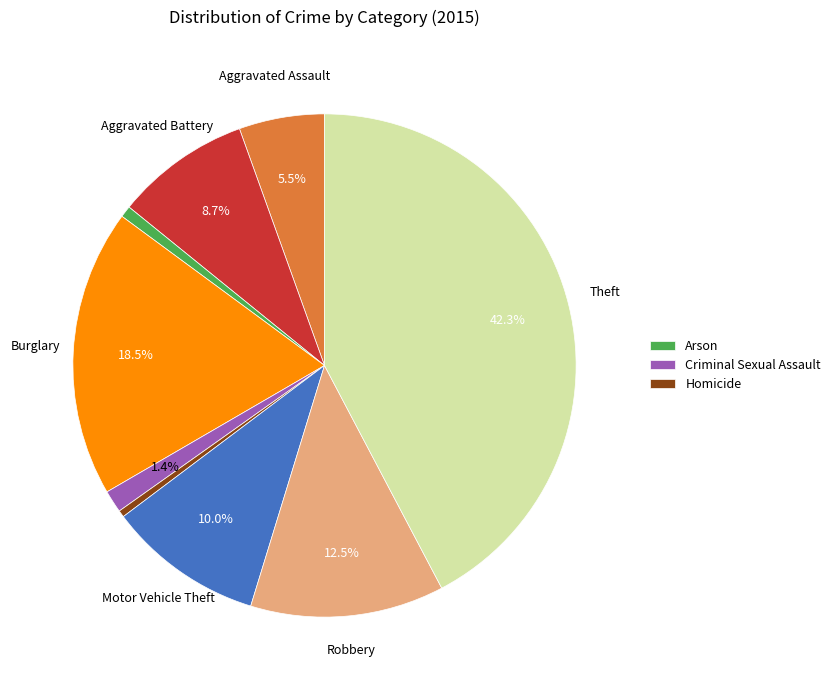

Is there a majority slice in this chart?

No